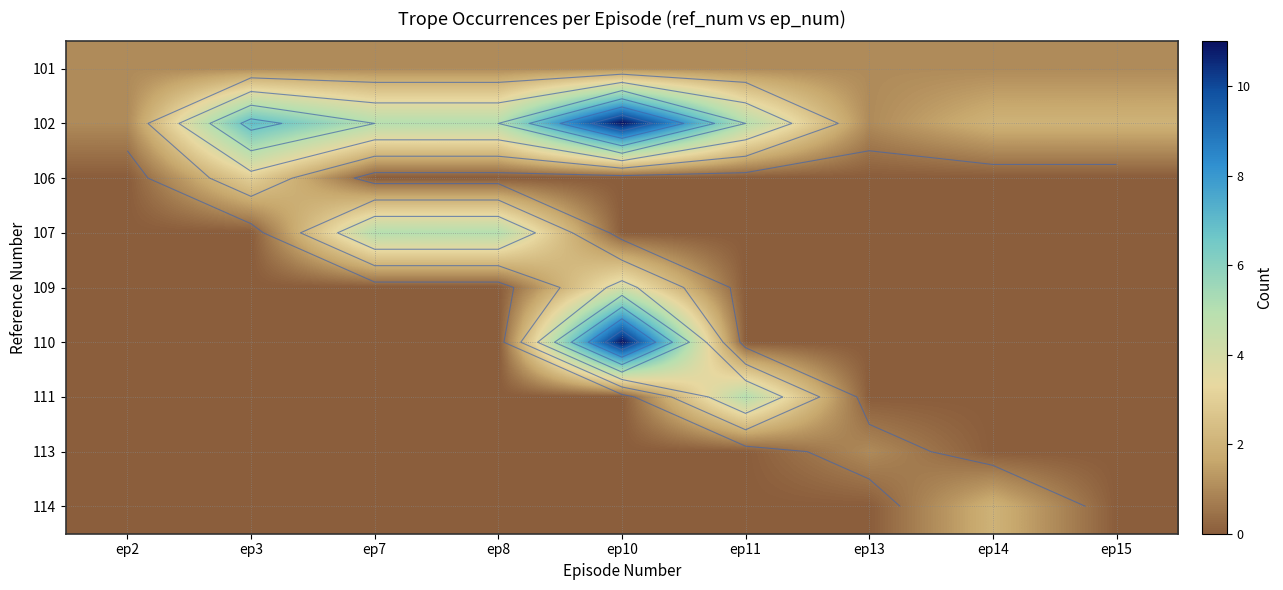

The value of 101 at ep14 is 1. True or false?

False